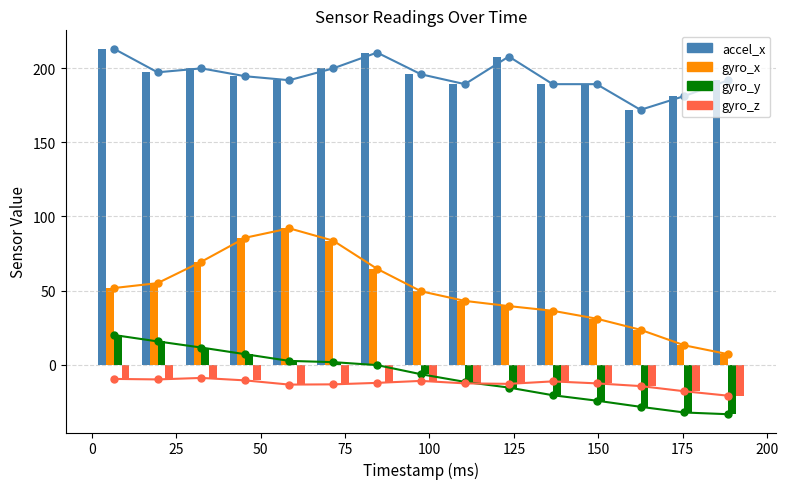

What is the maximum value for accel_x?

213.3